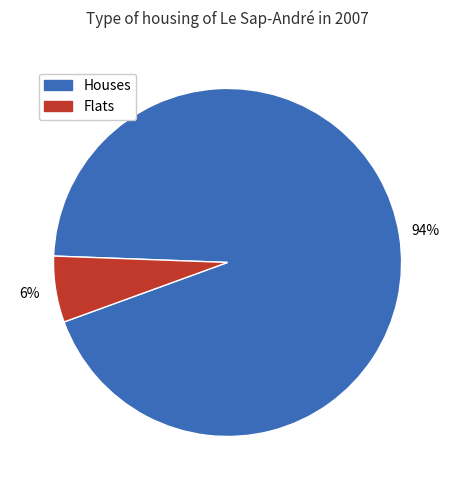

Is there a majority slice in this chart?

Yes